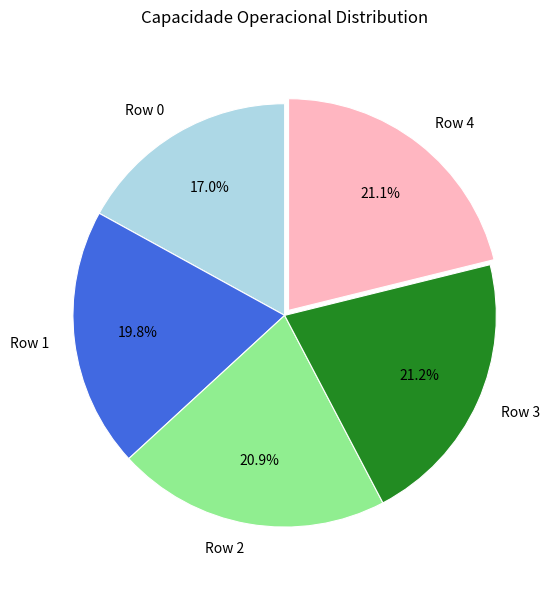

To the nearest percent, what portion does Row 3 represent?

21%